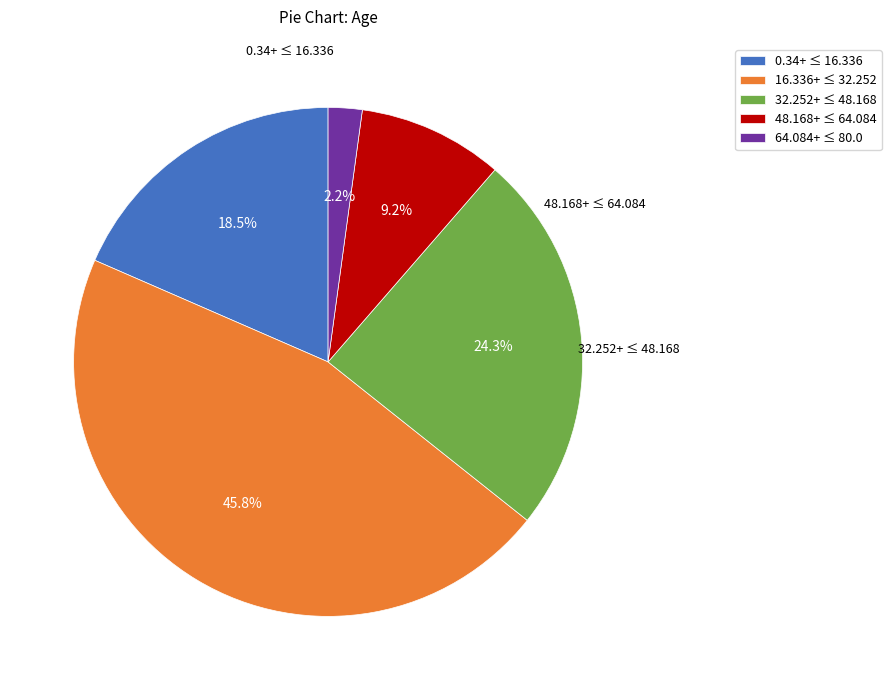

Between 32.252+ ≤ 48.168 and 64.084+ ≤ 80.0, which is larger?

32.252+ ≤ 48.168